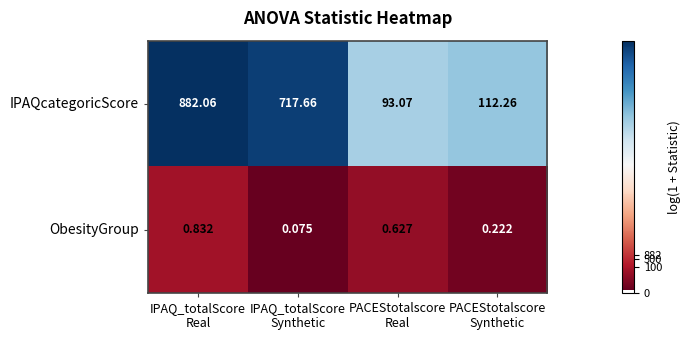

At which category does the chart reach its peak across all series?

IPAQ_totalScore
Real